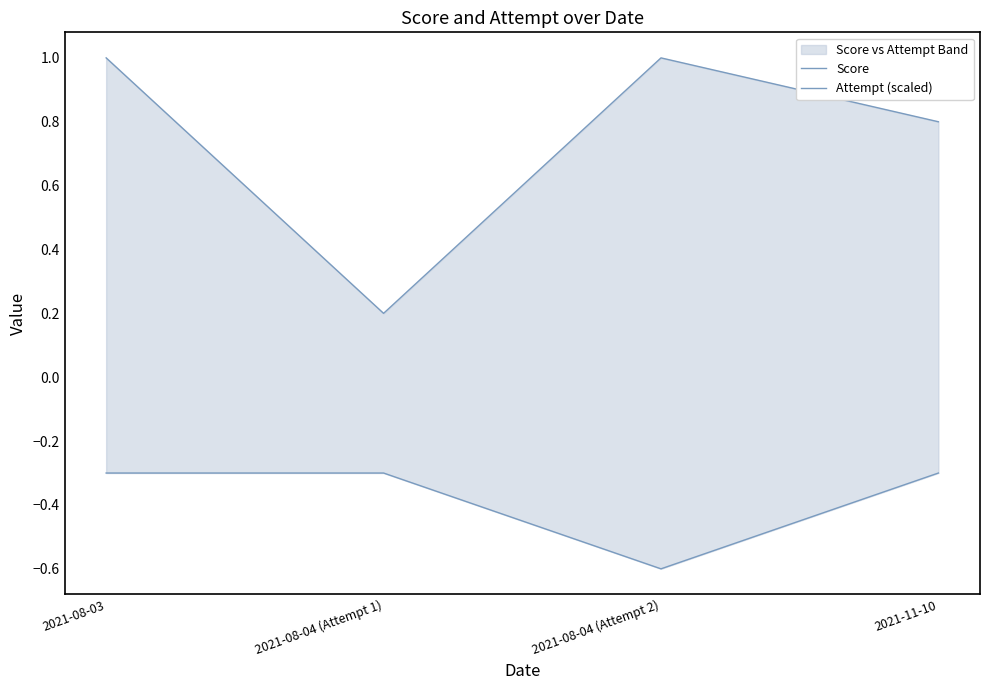

True or false: Score has a value of 1.0 at 2021-08-03.

True